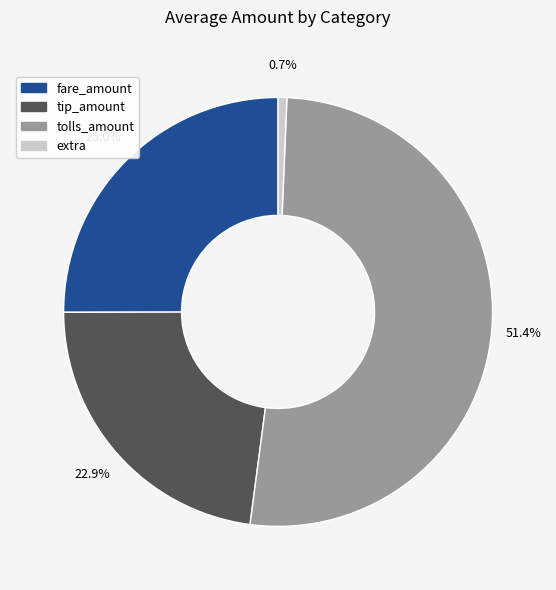

Rank the categories by value from lowest to highest.

extra, tip_amount, fare_amount, tolls_amount